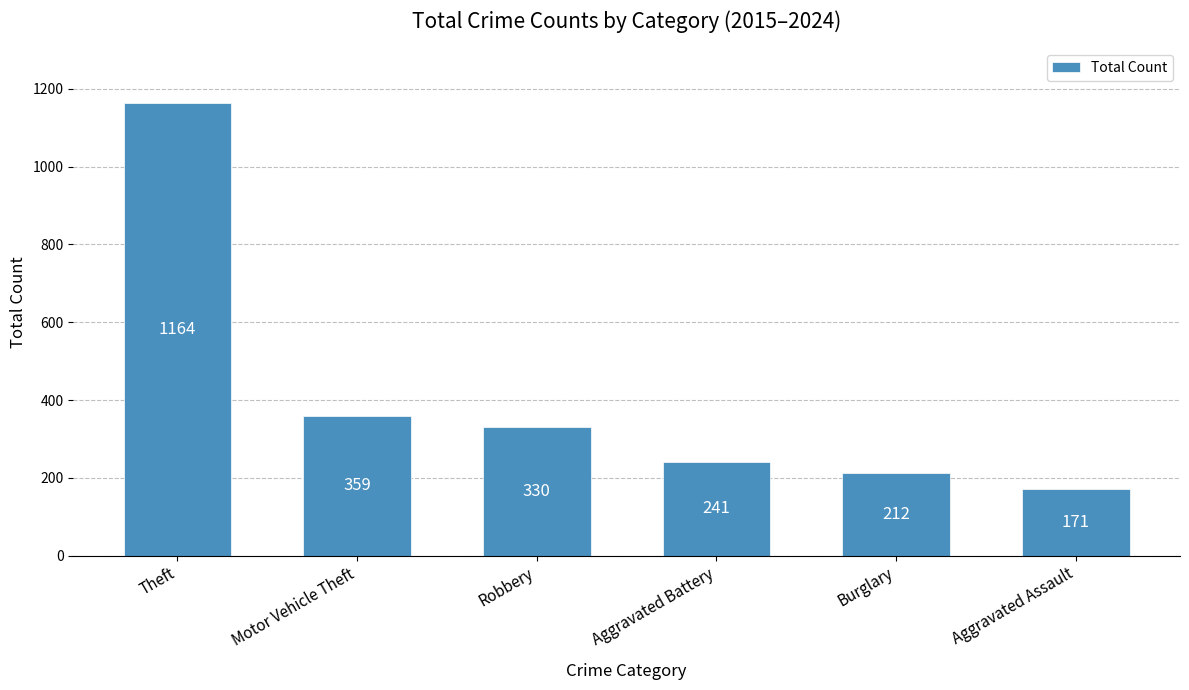

Reading left to right, extract all data points from this chart.

1164	359	330	241	212	171